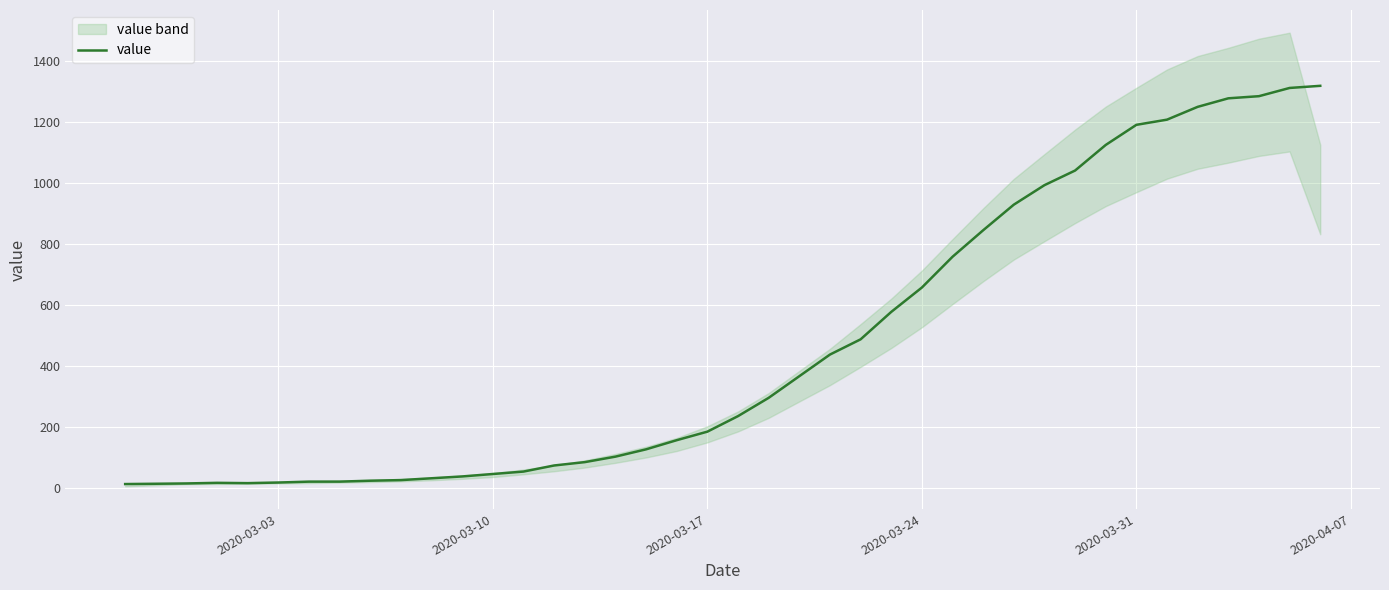

What is the maximum value for value?

1320